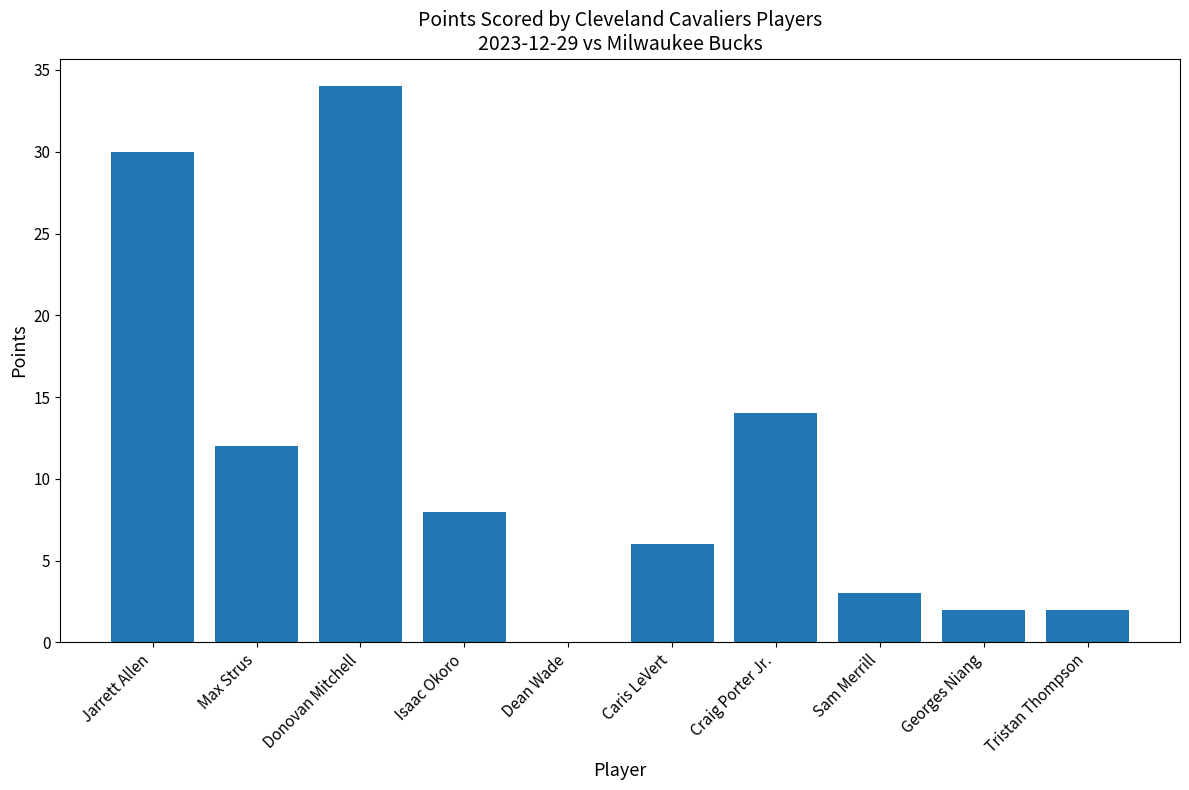

Reading left to right, transcribe all the data shown in this chart.

Jarrett Allen=30	Max Strus=12	Donovan Mitchell=34	Isaac Okoro=8	Dean Wade=0	Caris LeVert=6	Craig Porter Jr.=14	Sam Merrill=3	Georges Niang=2	Tristan Thompson=2